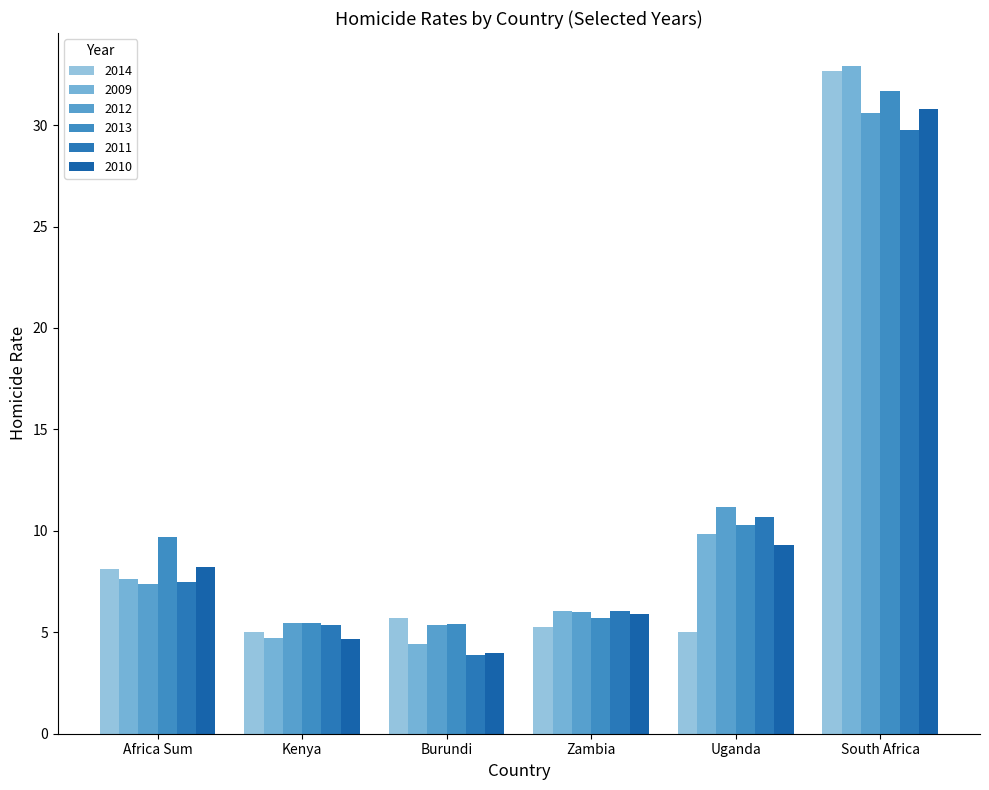

Which category has the highest value in the 2012 series?

South Africa